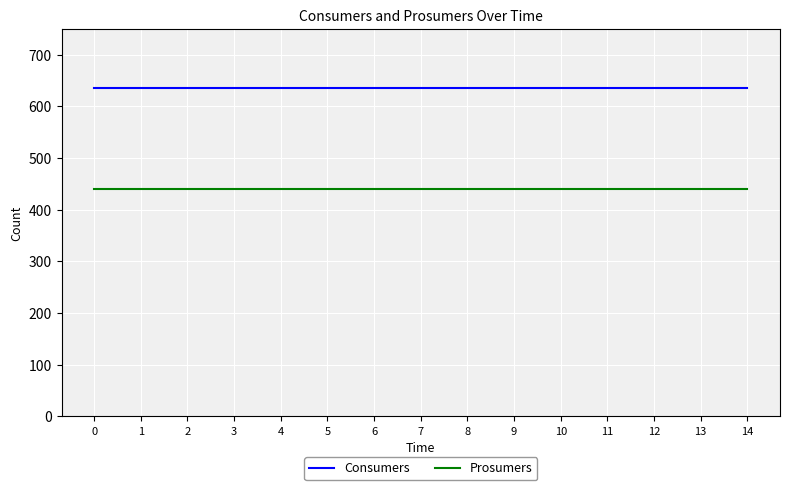

Does the chart display data point markers on the line(s)?

No